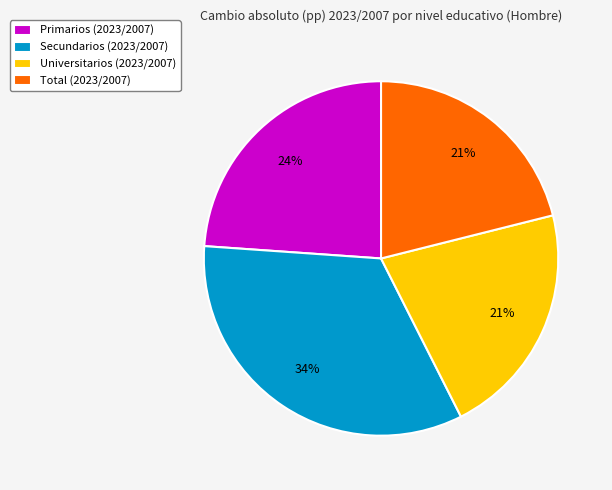

To the nearest percent, what is the difference between the Secundarios (2023/2007) and Primarios (2023/2007) slice percentages?

10%